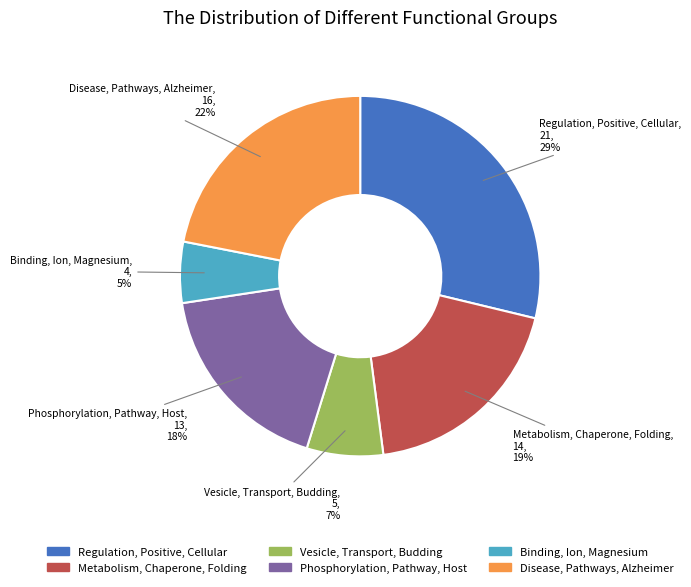

To the nearest percent, what is the difference between the Phosphorylation, Pathway, Host and Regulation, Positive, Cellular slice percentages?

11%